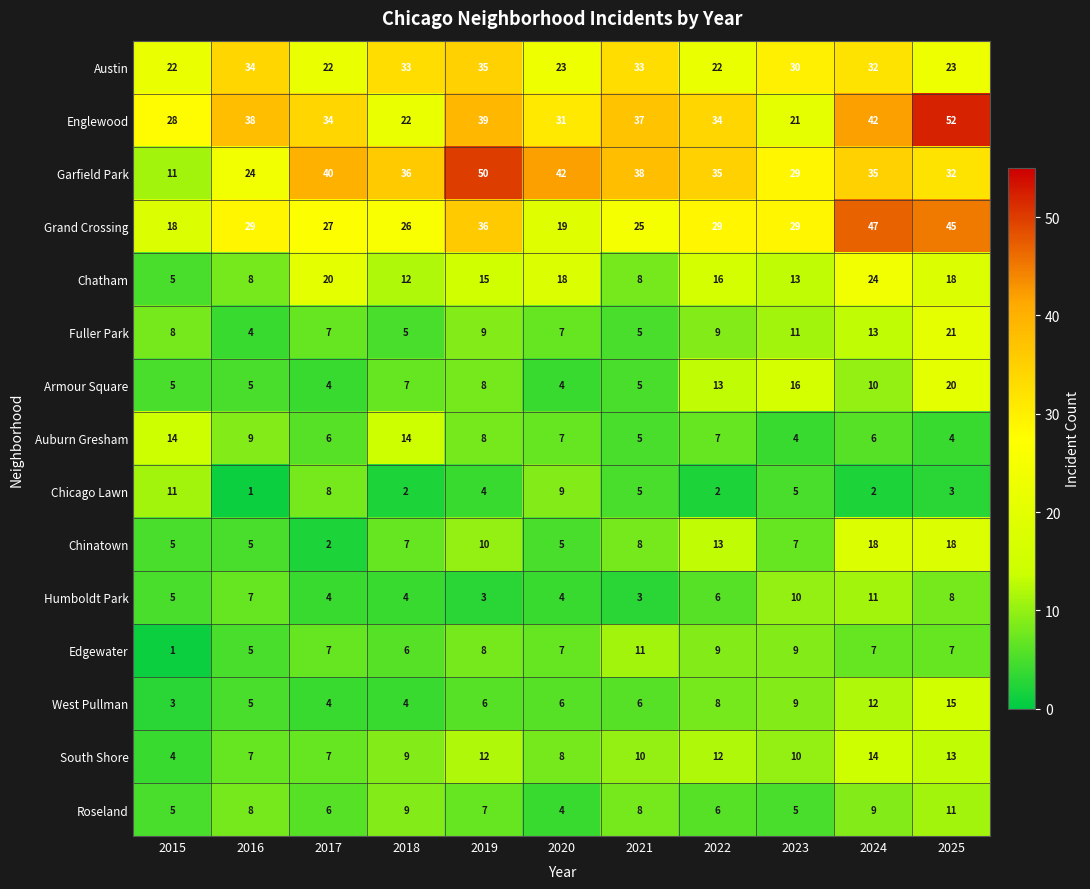

What is the total value across all series at 2022?

221